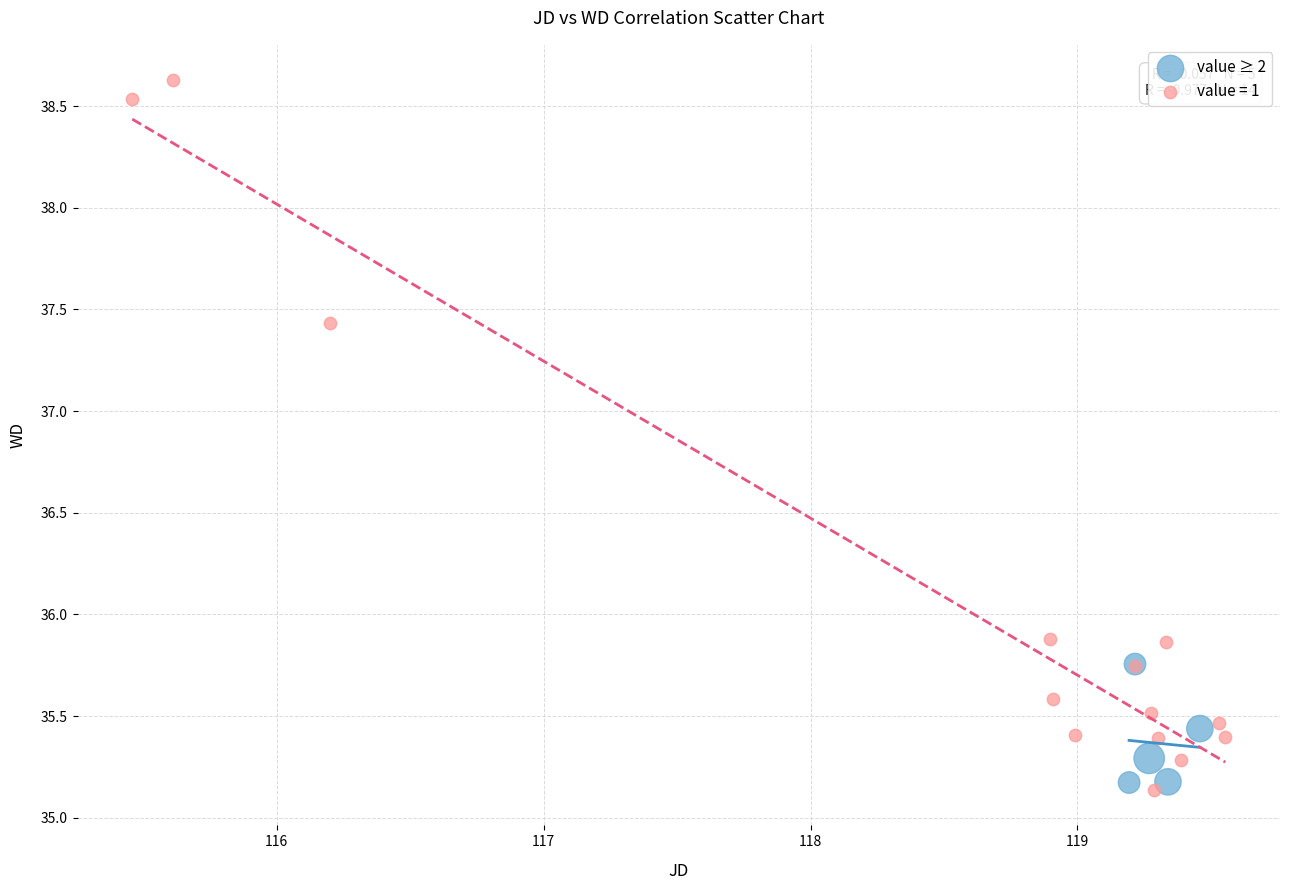

Which series has the largest Y range (max minus min)?

value = 1